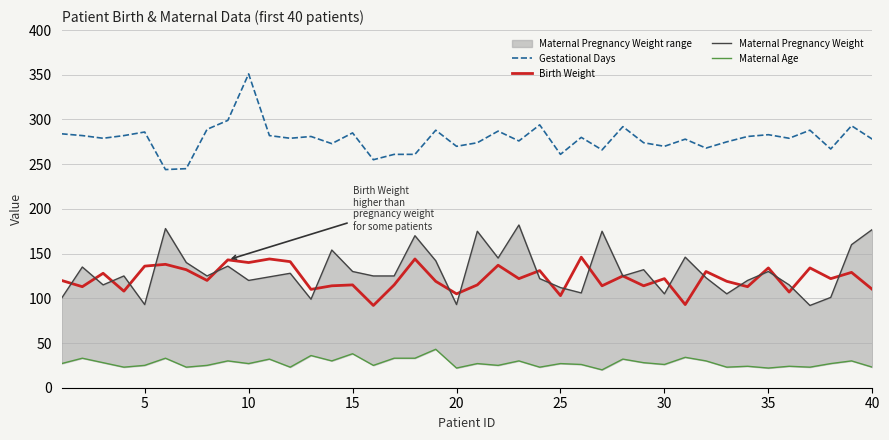

True or false: Gestational Days and Birth Weight intersect in this chart.

False